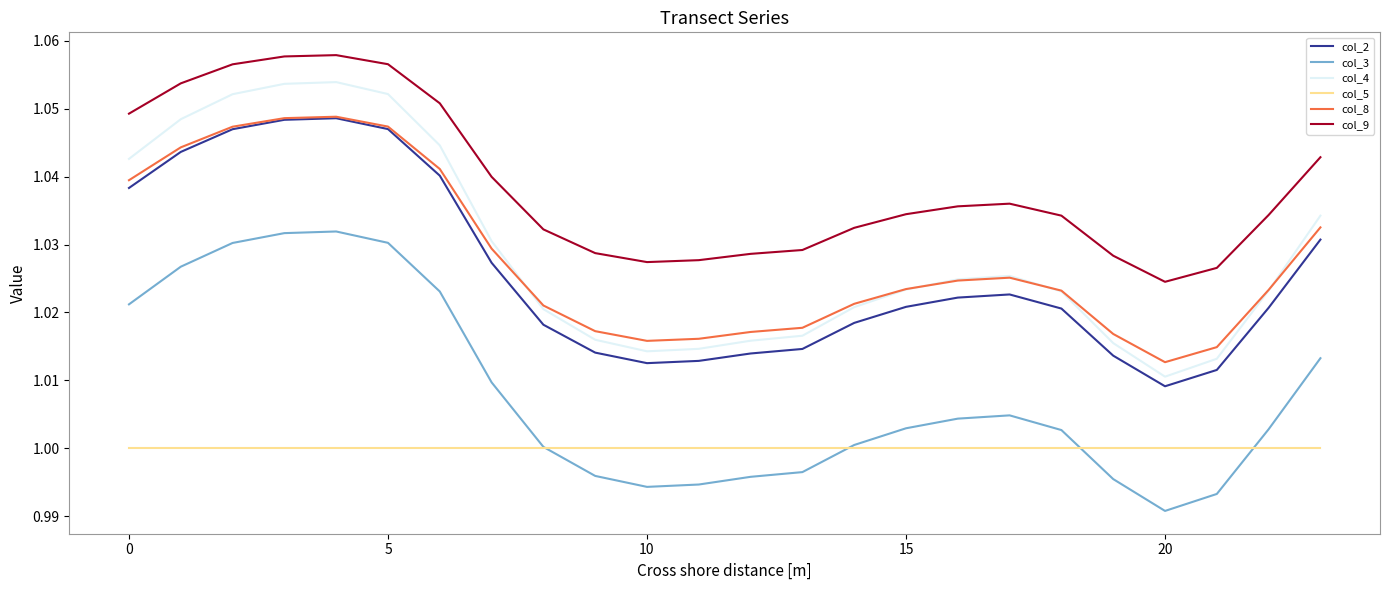

Which series has the largest range (max minus min)?

col_4